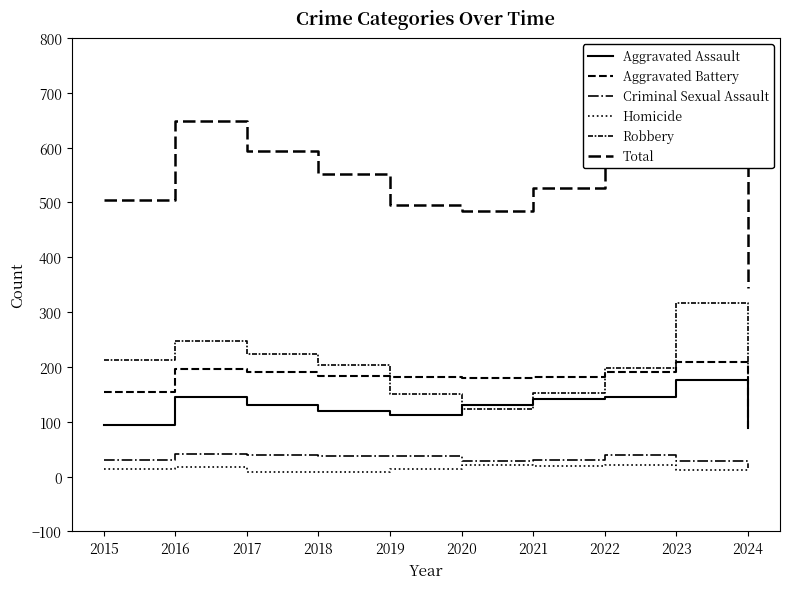

At which category does Aggravated Battery reach its first local peak?

2016